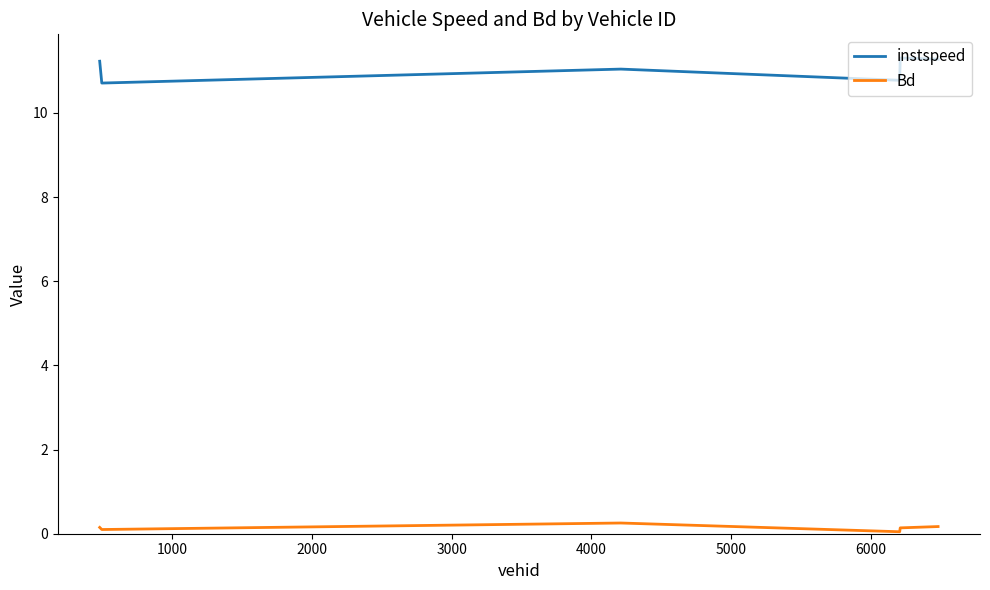

What is the maximum value shown in the chart?

11.3